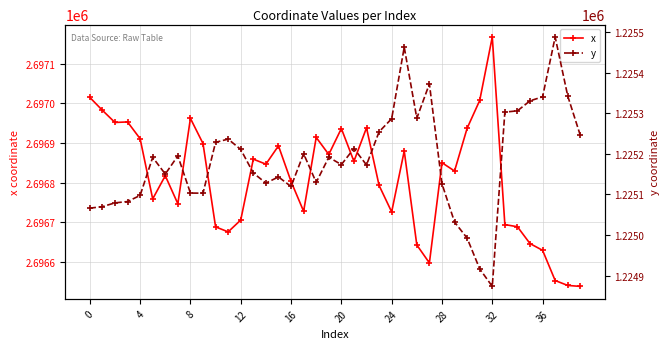

True or false: x has a value of 2696688.5 at 34.

True